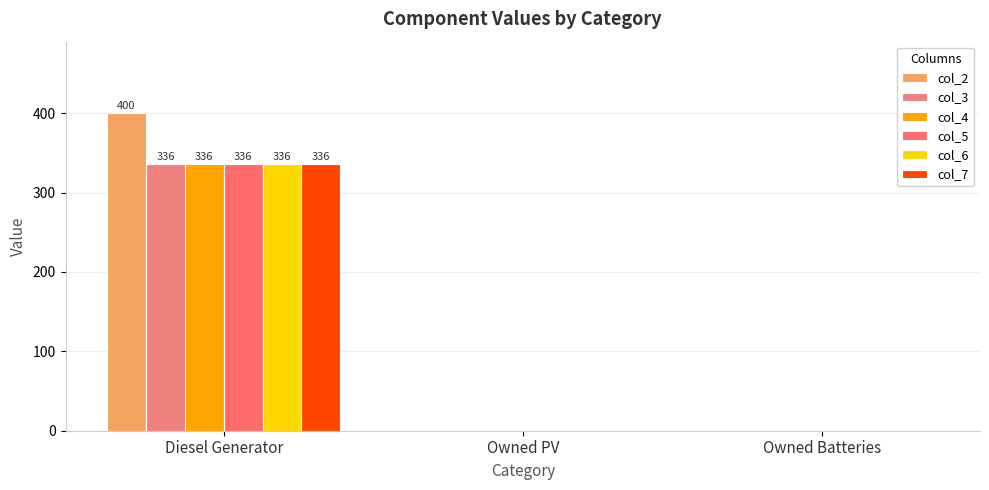

Reading right to left, extract all data points from this chart.

col_2: 0	0	400
col_3: 0	0	336
col_4: 0	0	336
col_5: 0	0	336
col_6: 0	0	336
col_7: 0	0	336